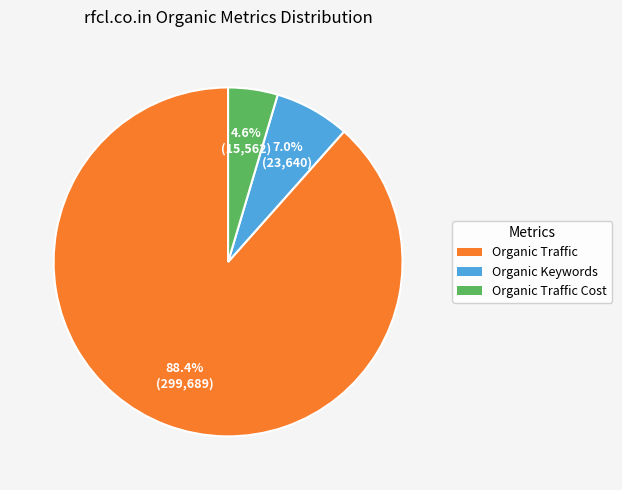

How many segments does this pie chart have?

3